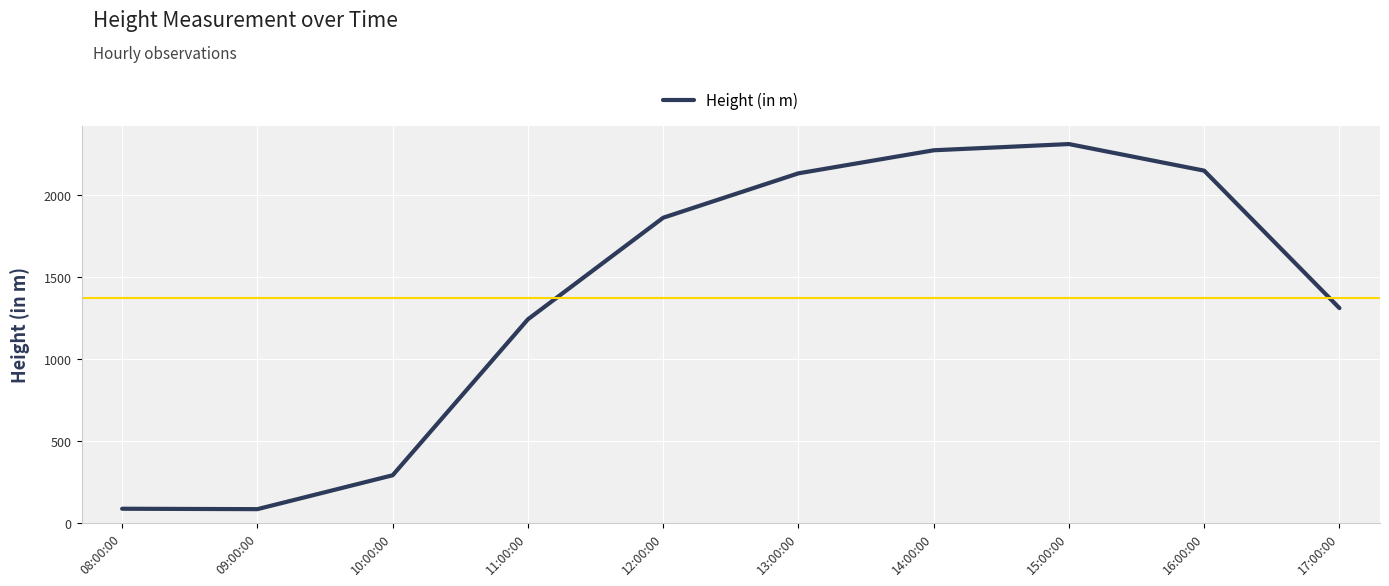

At which category does the data reach its first local valley?

09:00:00